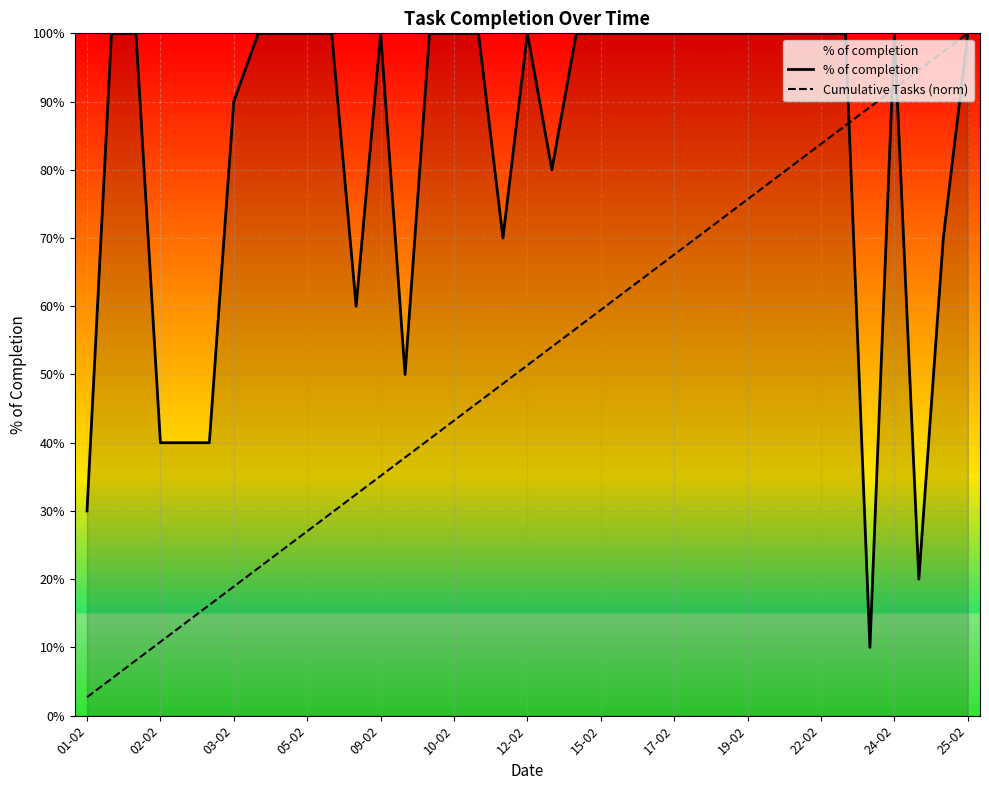

What is the difference between the highest and lowest values at 12-02?

0.5